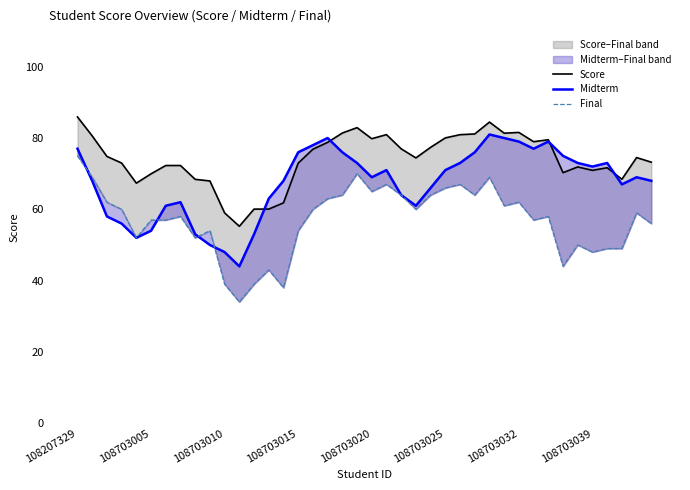

How many values in the Score series are below 74?

19